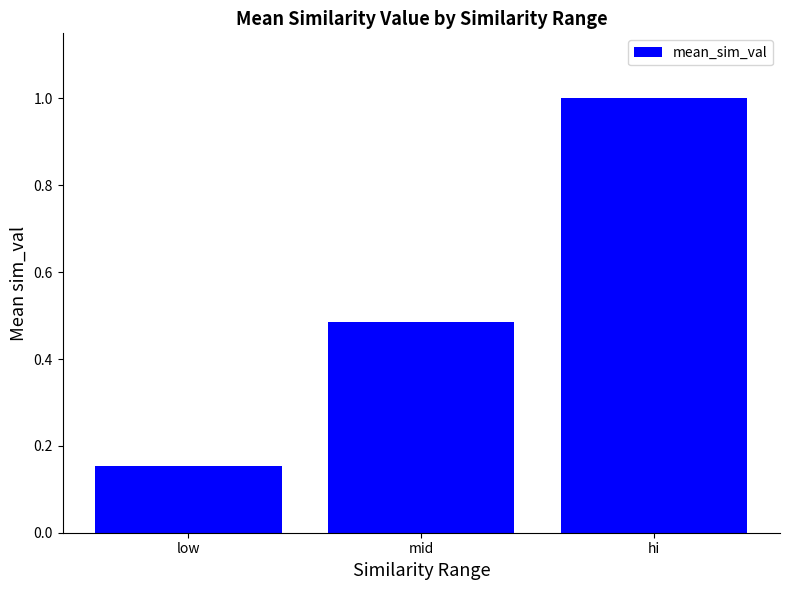

At which label is the value closest to 0?

low